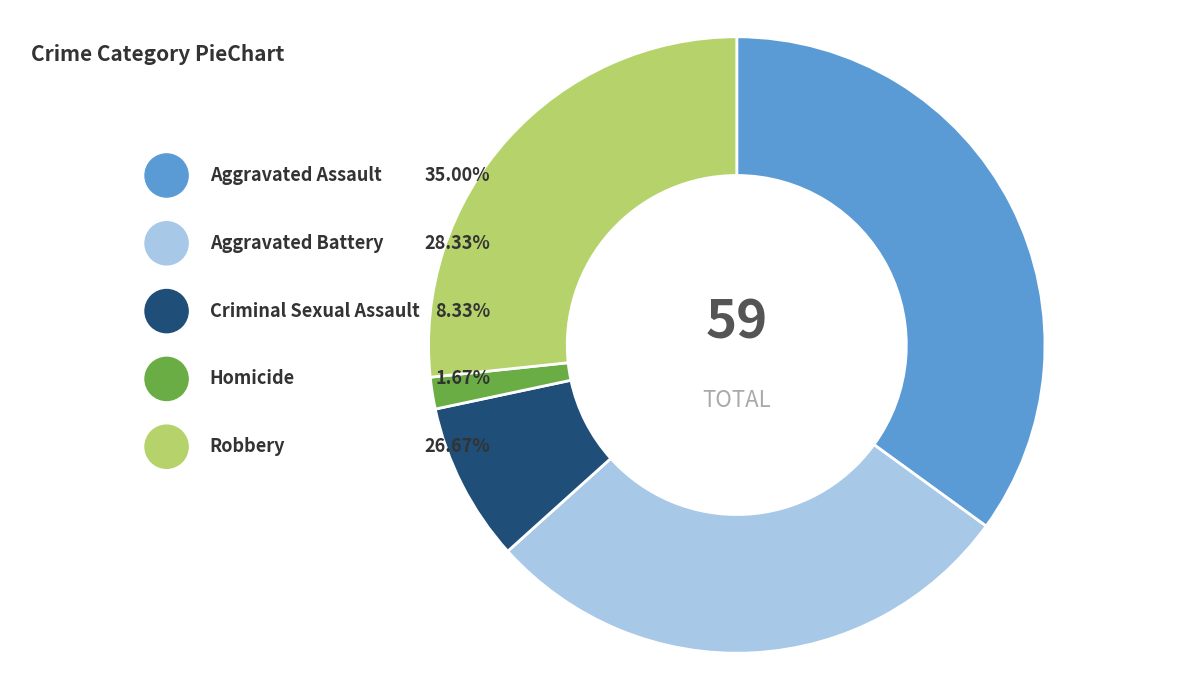

Do Robbery and Aggravated Assault together represent more than half of the pie?

Yes